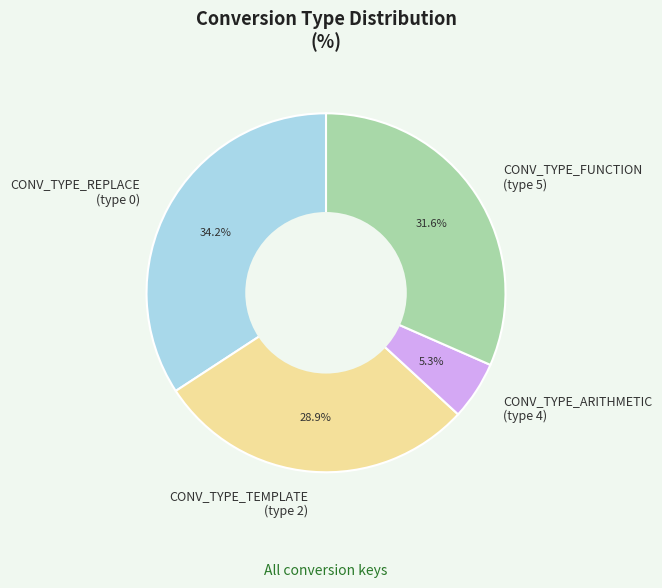

Which slice is the smallest?

CONV_TYPE_ARITHMETIC (type 4)